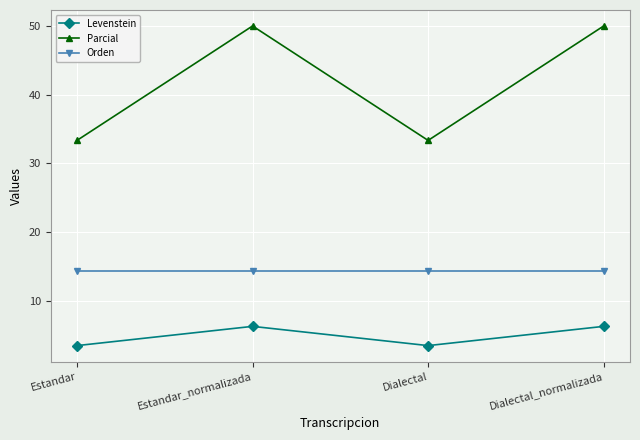

Is the value of Parcial at Estandar greater than the value of Orden at Dialectal_normalizada?

Yes